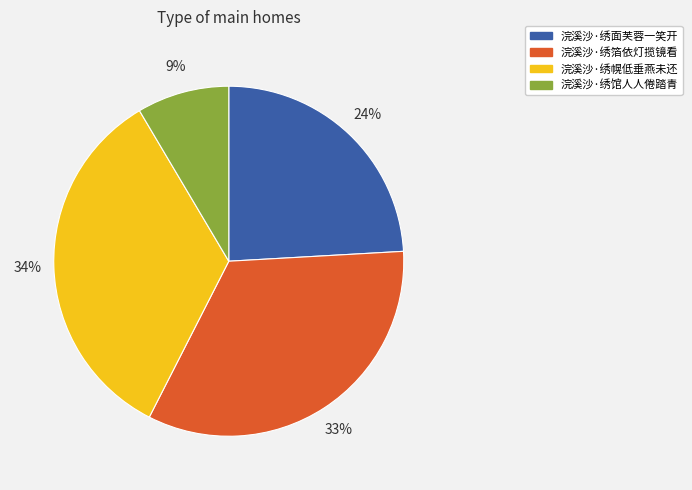

To the nearest percent, what is the difference between the largest and smallest slice percentages?

25%